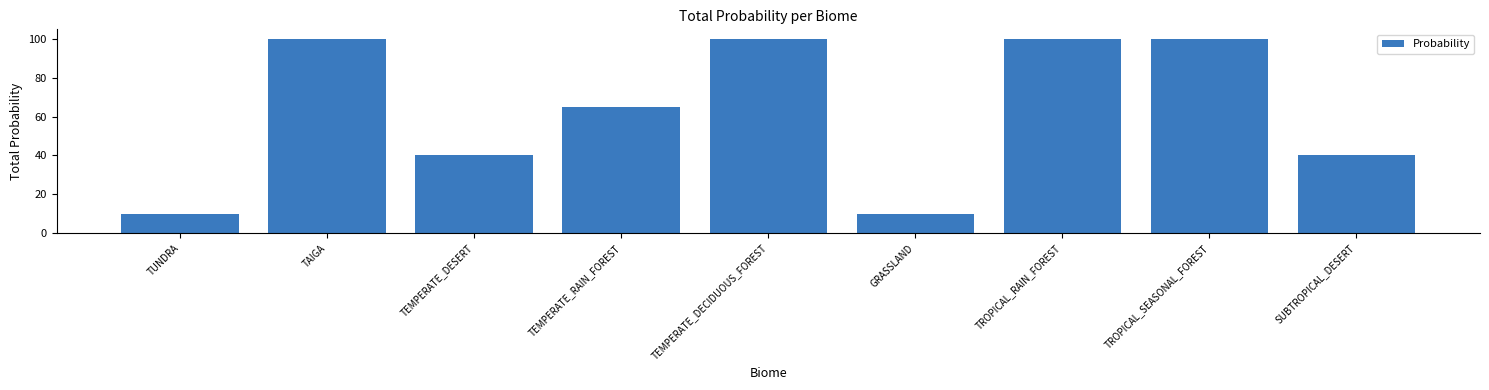

The value at TEMPERATE_RAIN_FOREST is 95. True or false?

False